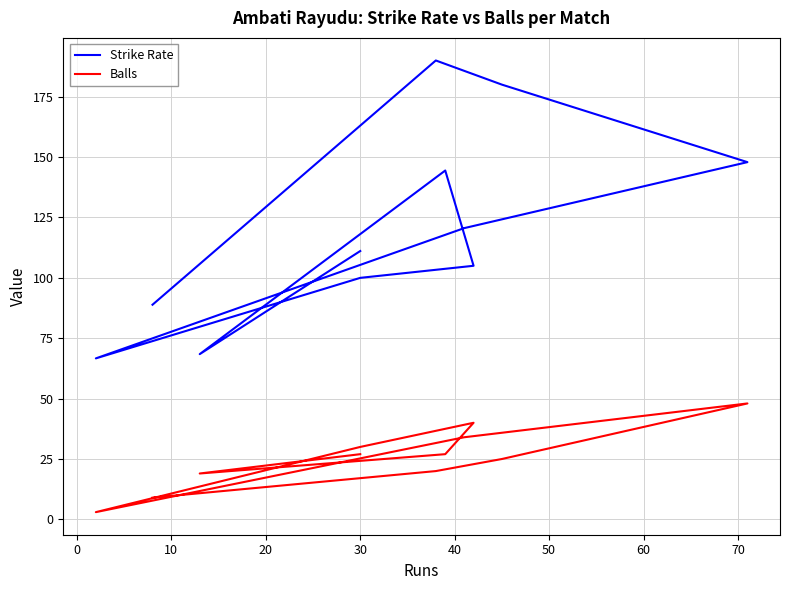

At how many categories does at least one series exceed 129?

4